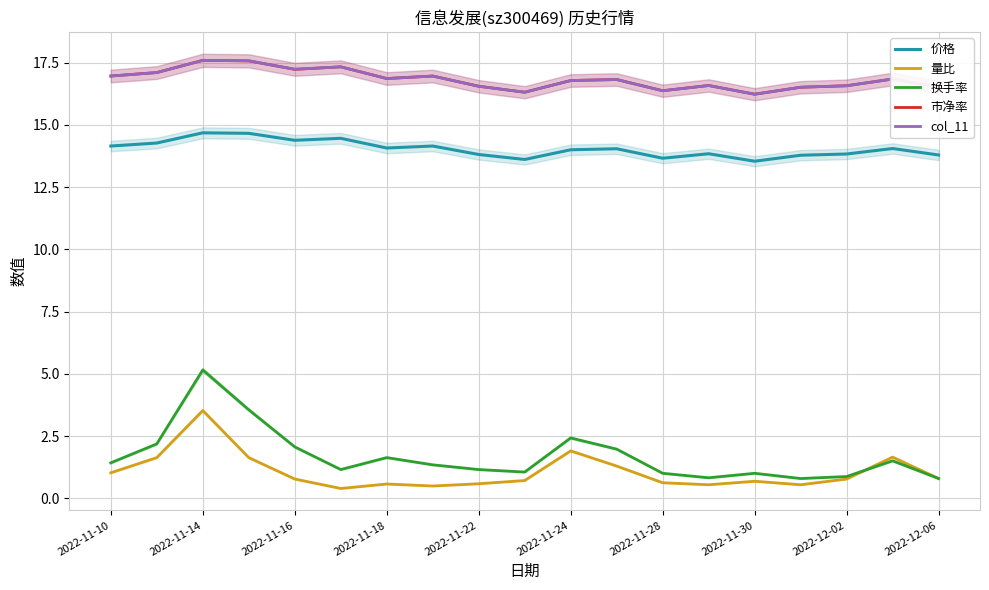

Which series has the largest total across all categories?

市净率